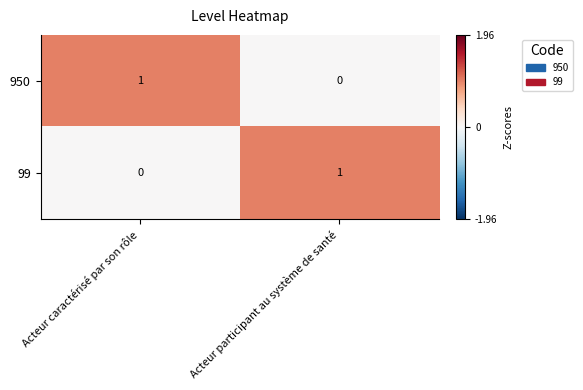

At which label is 99 closest to 0?

Acteur caractérisé par son rôle